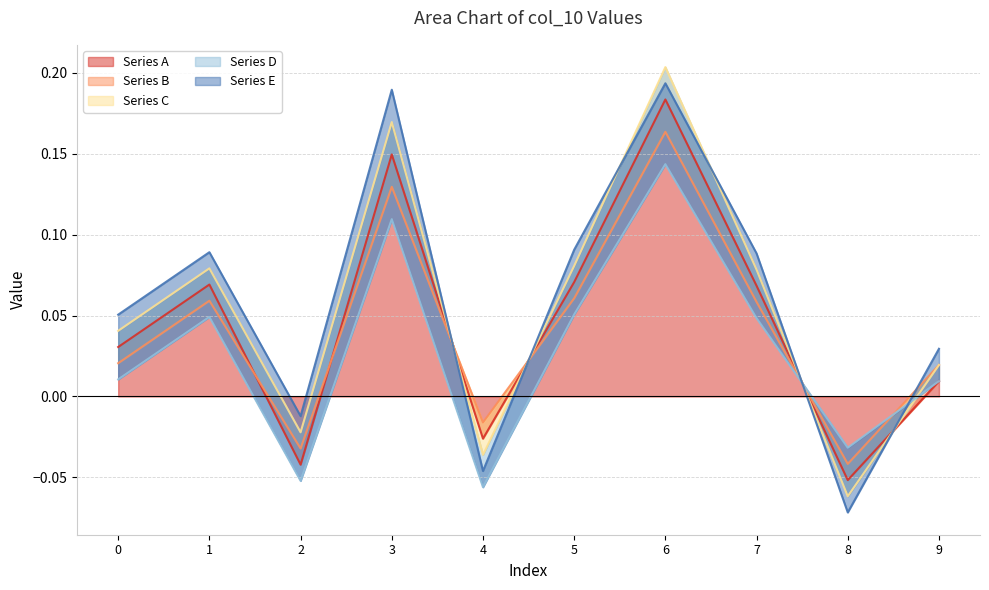

How many lines are shown in the chart?

5